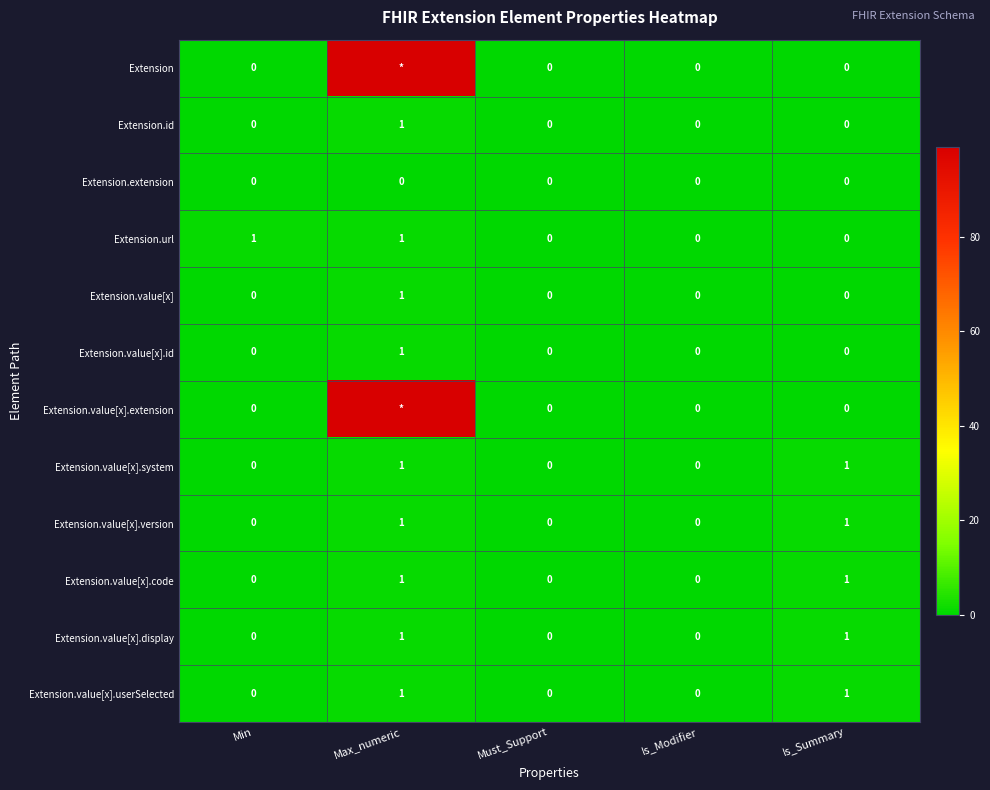

What is the total value across all series at Is_Summary?

5